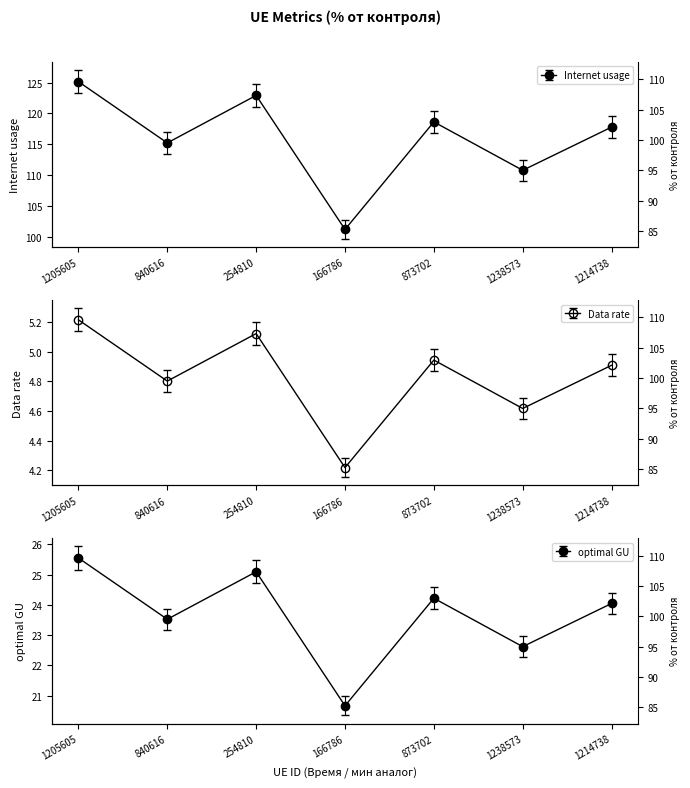

Does the chart have visible grid lines?

No